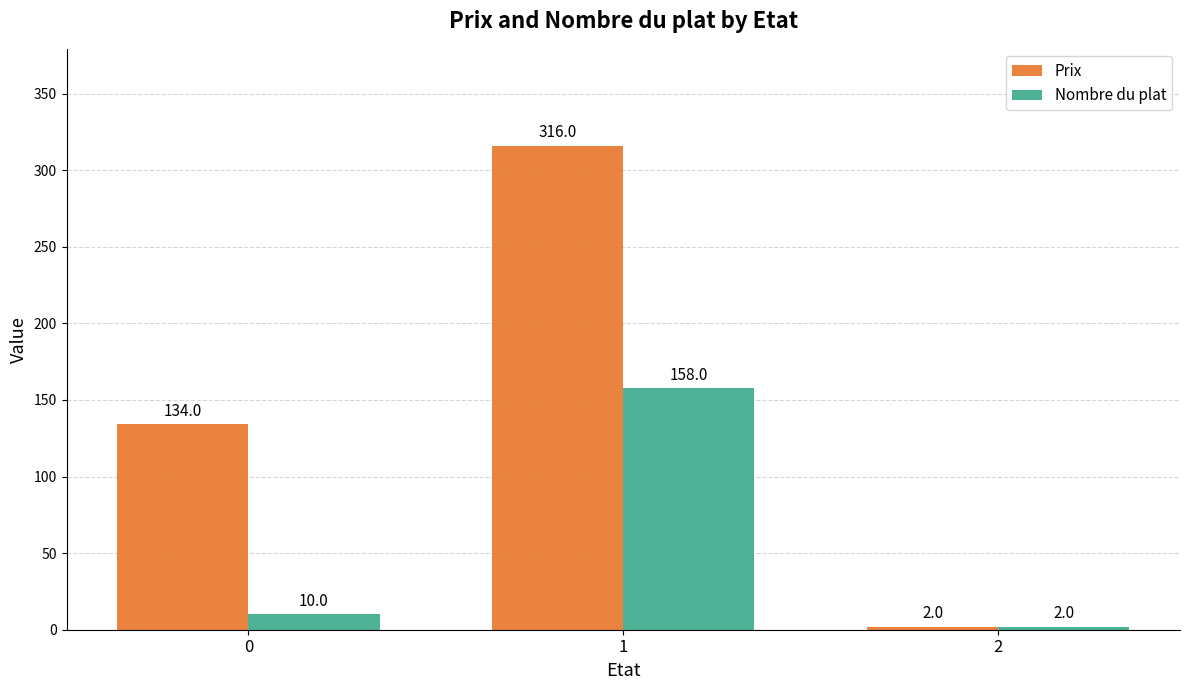

The Prix series shows 134 at 0. True or false?

True